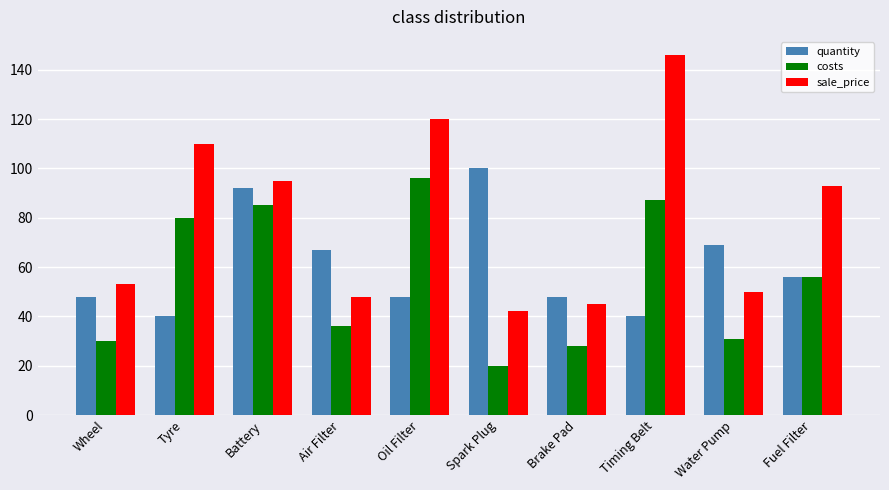

Reading left to right, transcribe all the data shown in this chart.

quantity: Wheel=48	Tyre=40	Battery=92	Air Filter=67	Oil Filter=48	Spark Plug=100	Brake Pad=48	Timing Belt=40	Water Pump=69	Fuel Filter=56
costs: Wheel=30	Tyre=80	Battery=85	Air Filter=36	Oil Filter=96	Spark Plug=20	Brake Pad=28	Timing Belt=87	Water Pump=31	Fuel Filter=56
sale_price: Wheel=53	Tyre=110	Battery=95	Air Filter=48	Oil Filter=120	Spark Plug=42	Brake Pad=45	Timing Belt=146	Water Pump=50	Fuel Filter=93